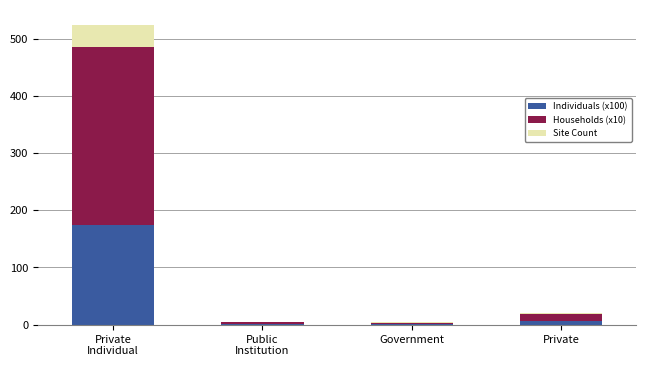

Are the bars horizontal?

No